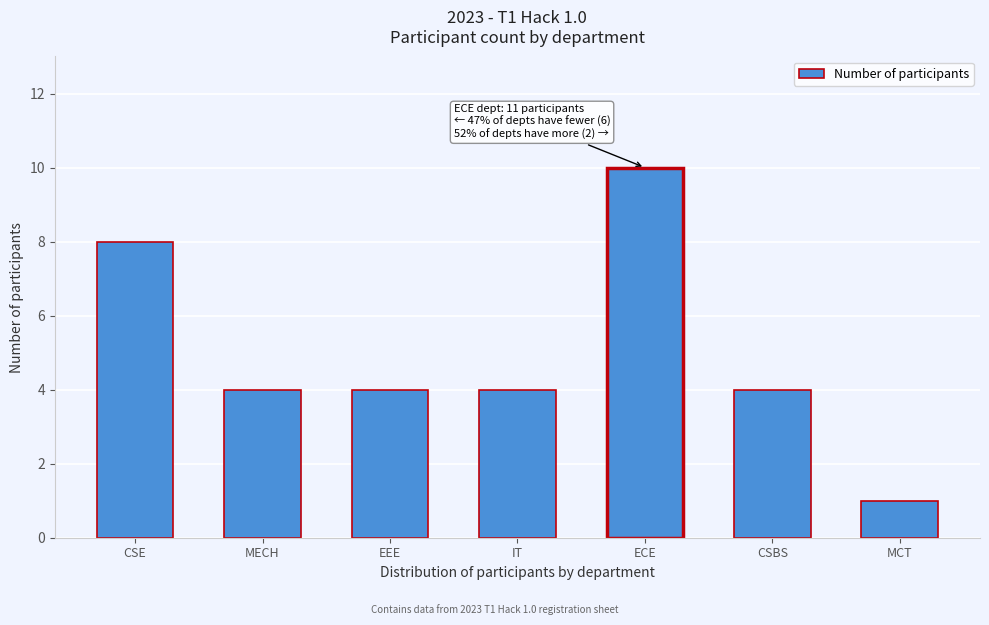

Reading left to right, list all the values displayed in this chart.

CSE=8	MECH=4	EEE=4	IT=4	ECE=10	CSBS=4	MCT=1